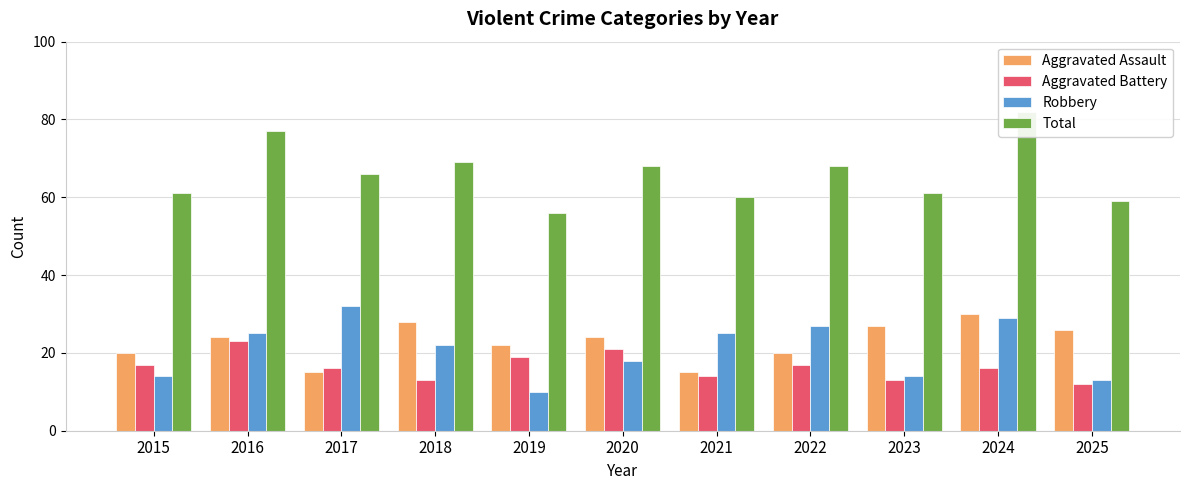

The Aggravated Battery series shows 14 at 2016. True or false?

False